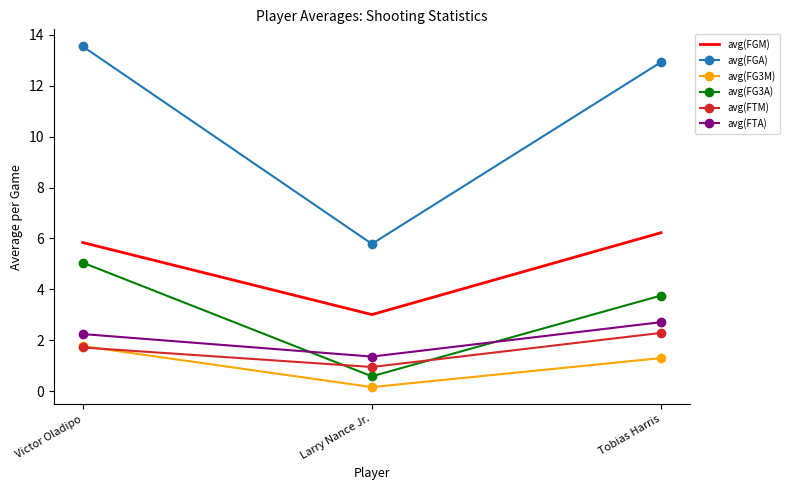

The value of avg(FTA) at Victor Oladipo is 2.2. True or false?

True